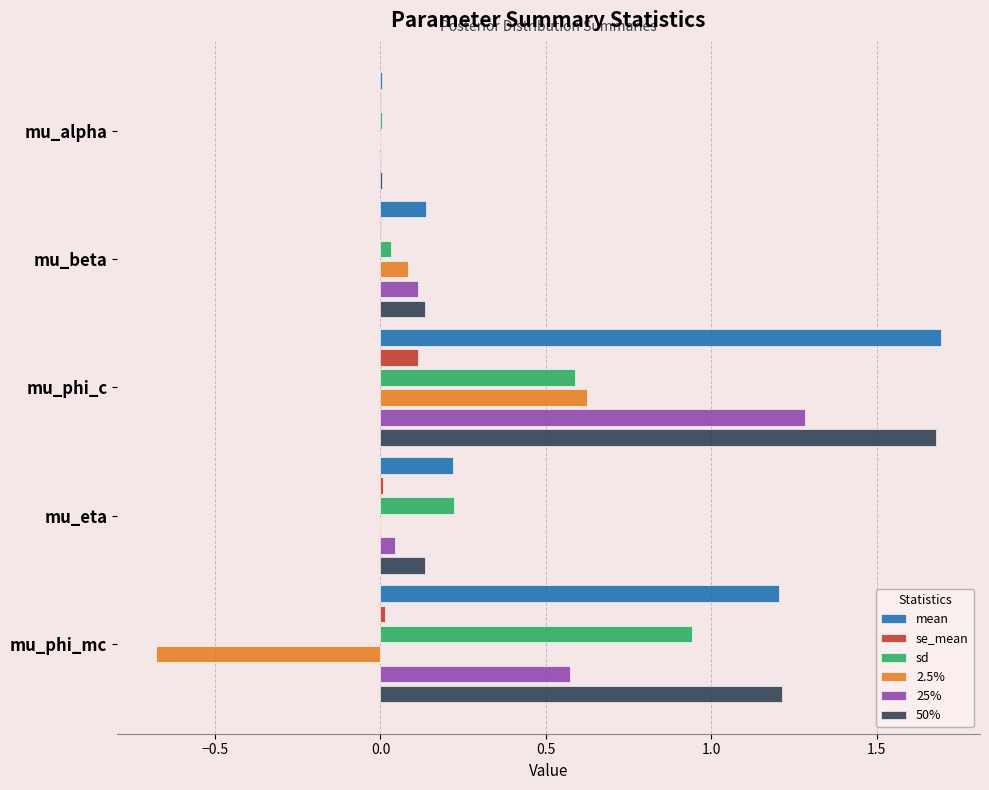

Which category has the highest value across all series?

mu_phi_c